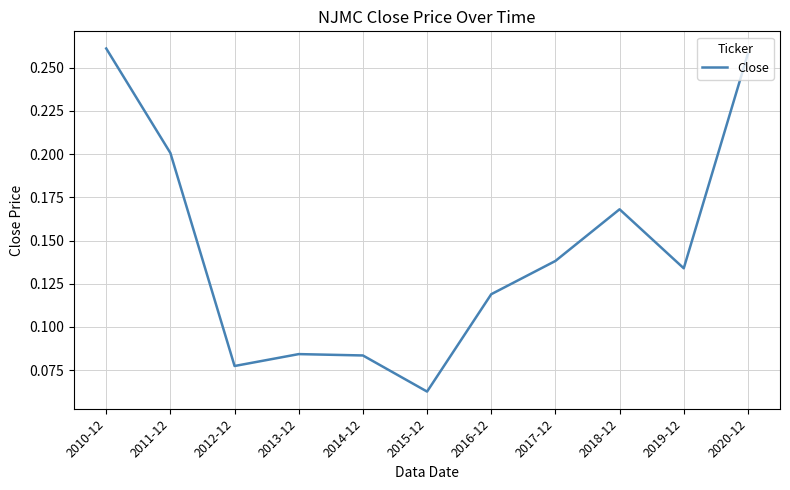

What position from the right is 2012-12?

9